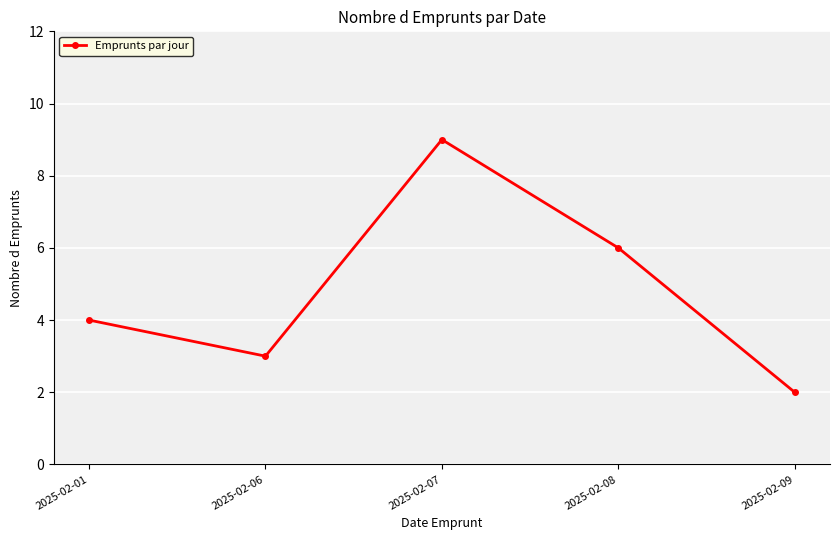

How many points are lower than both their immediate neighbors (excluding endpoints)?

1